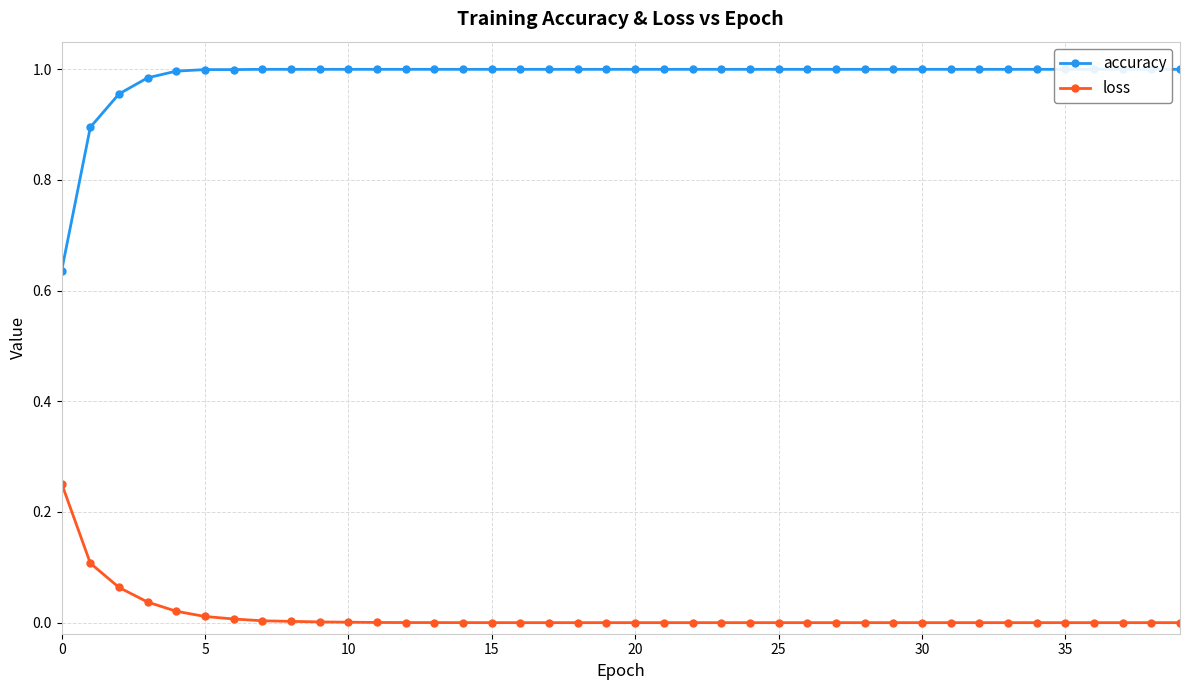

What is the total value across all series at 19?

1.0